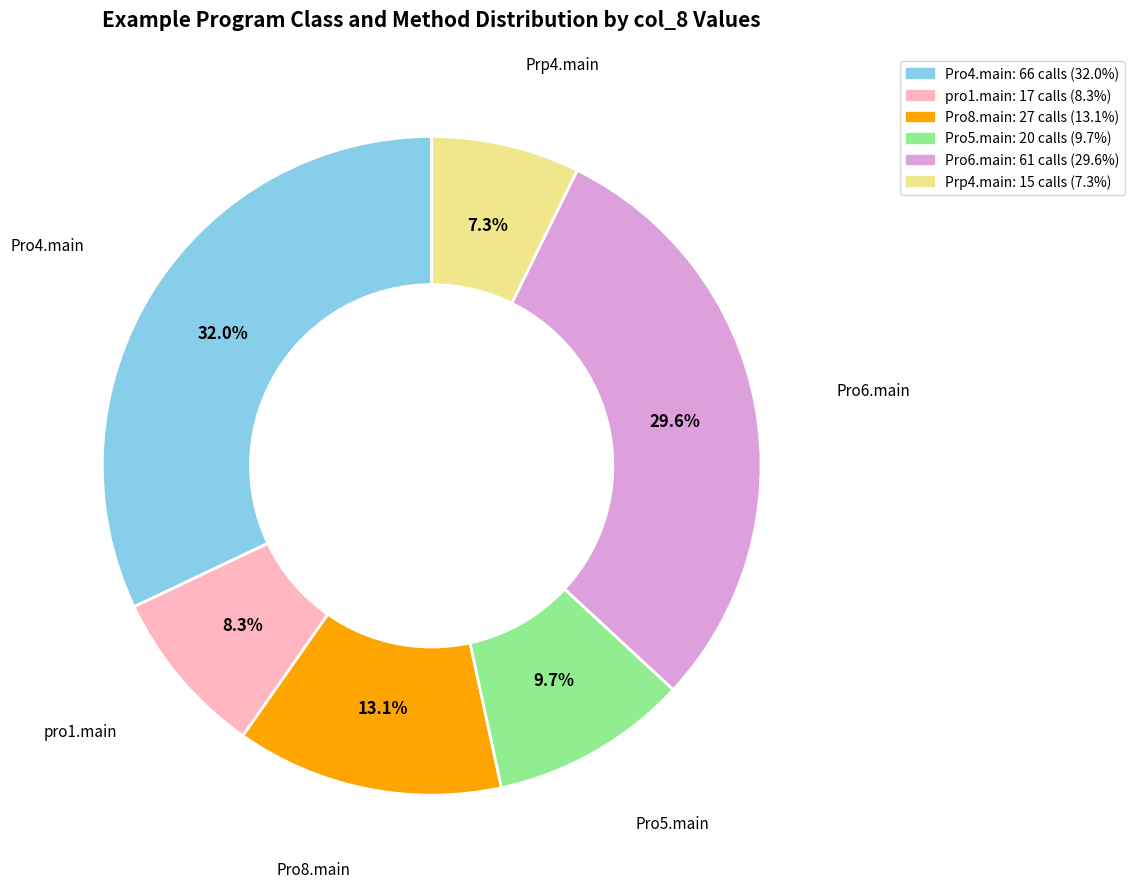

Which has a higher value, Pro5.main or Pro4.main?

Pro4.main